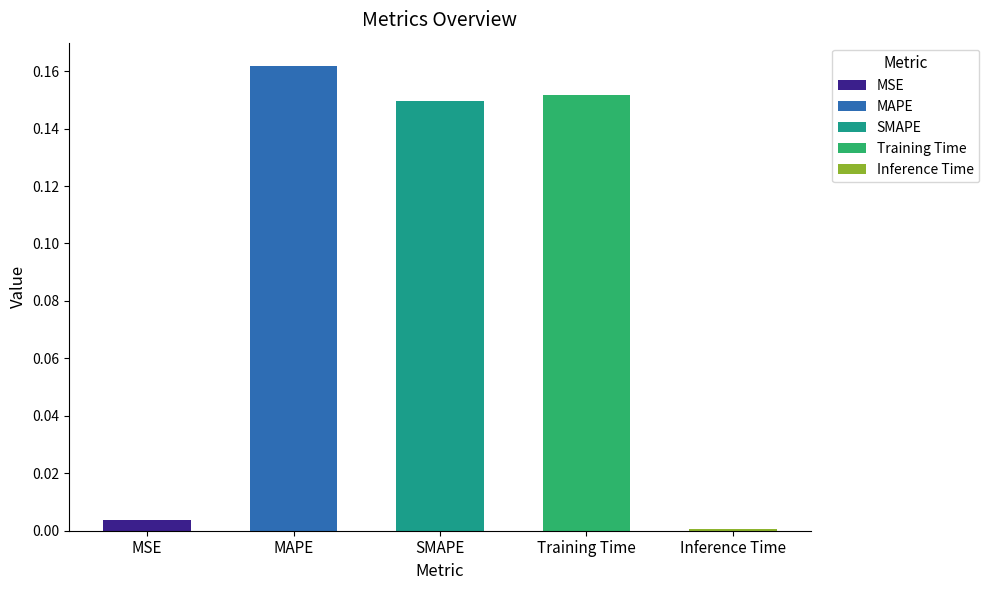

List the labels in order of value, largest first.

MAPE, Training Time, SMAPE, MSE, Inference Time